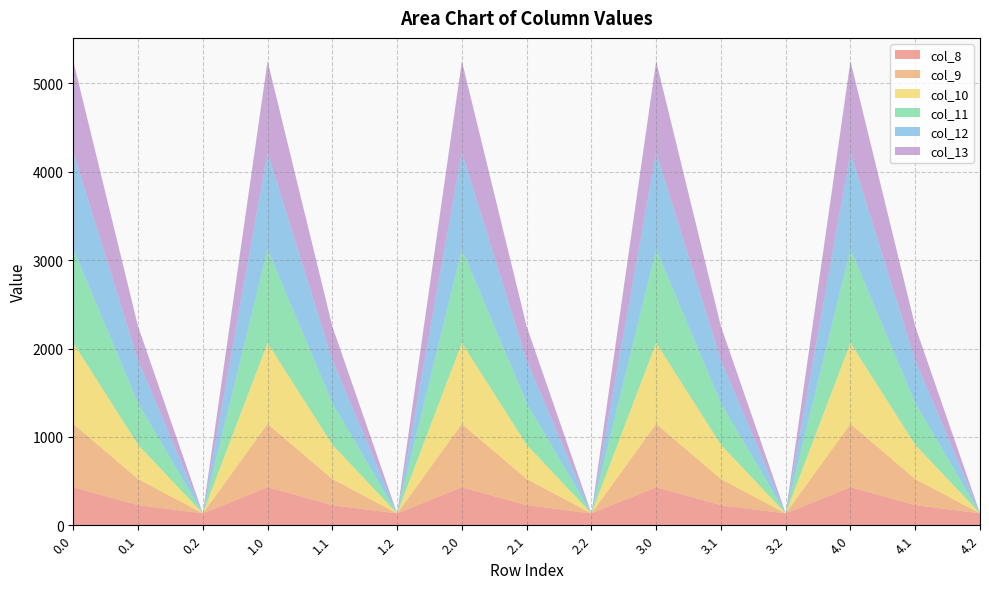

Reading left to right, transcribe all the data shown in this chart.

col_8: 430.3	227.5	134.2	430.3	227.5	134.2	430.3	227.5	134.2	430.3	227.5	134.2	430.3	227.5	134.2
col_9: 716.9	295.9	0.0	716.9	295.9	0.0	716.9	295.9	0.0	716.9	295.9	0.0	716.9	295.9	0.0
col_10: 916.2	388.1	0.0	916.2	388.1	0.0	916.2	388.1	0.0	916.2	388.1	0.0	916.2	388.1	0.0
col_11: 1060.3	471.7	0.0	1060.3	471.7	0.0	1060.3	471.7	0.0	1060.3	471.7	0.0	1060.3	471.7	0.0
col_12: 1096.7	485.4	0.0	1096.7	485.4	0.0	1096.7	485.4	0.0	1096.7	485.4	0.0	1096.7	485.4	0.0
col_13: 1032.9	382.7	0.0	1032.9	382.7	0.0	1032.9	382.7	0.0	1032.9	382.7	0.0	1032.9	382.7	0.0